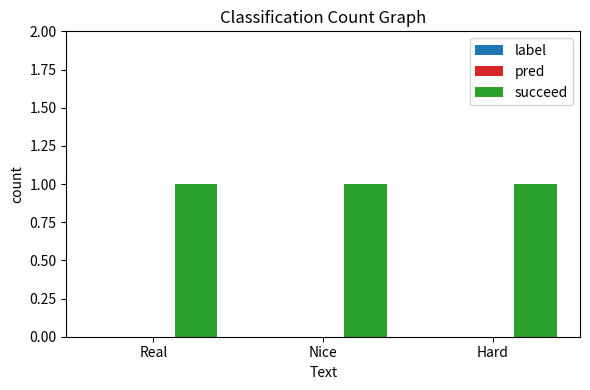

What is the lowest value of the succeed series?

1